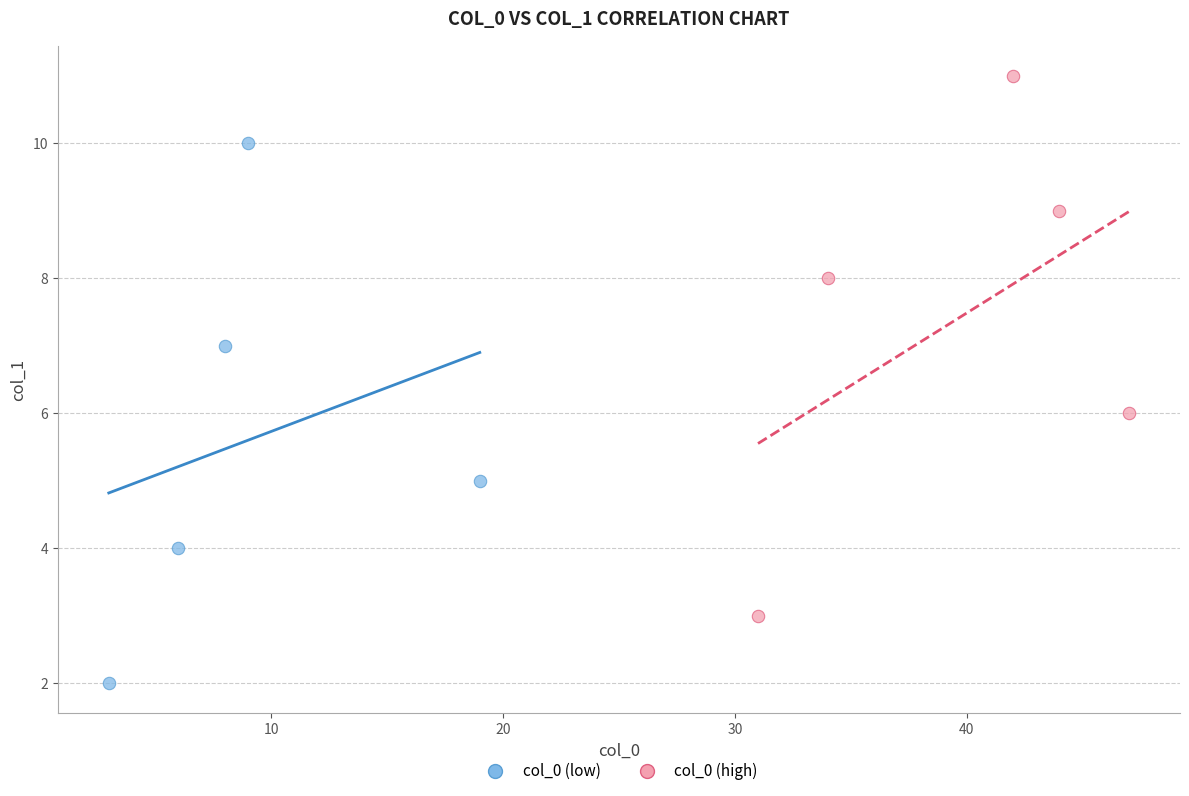

Which series contains the highest Y value?

col_0 (high)